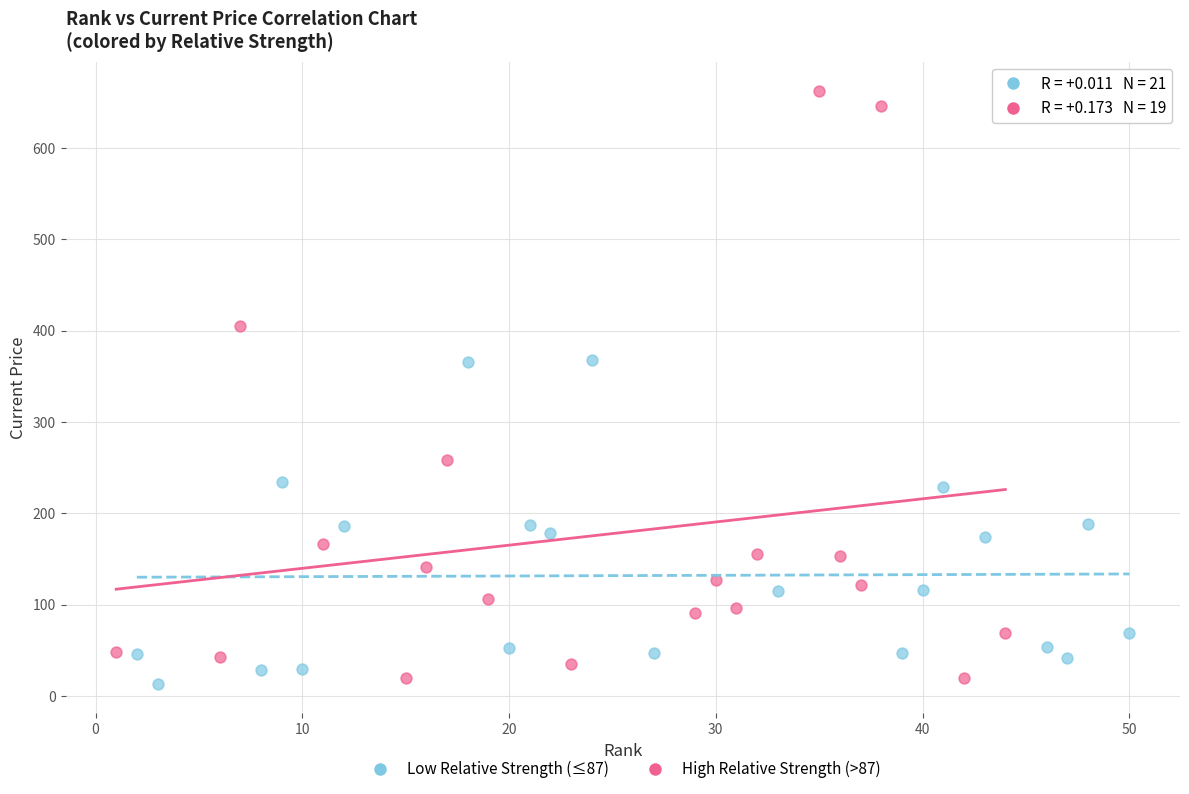

Which series reaches the maximum Y coordinate?

High Relative Strength (>87)